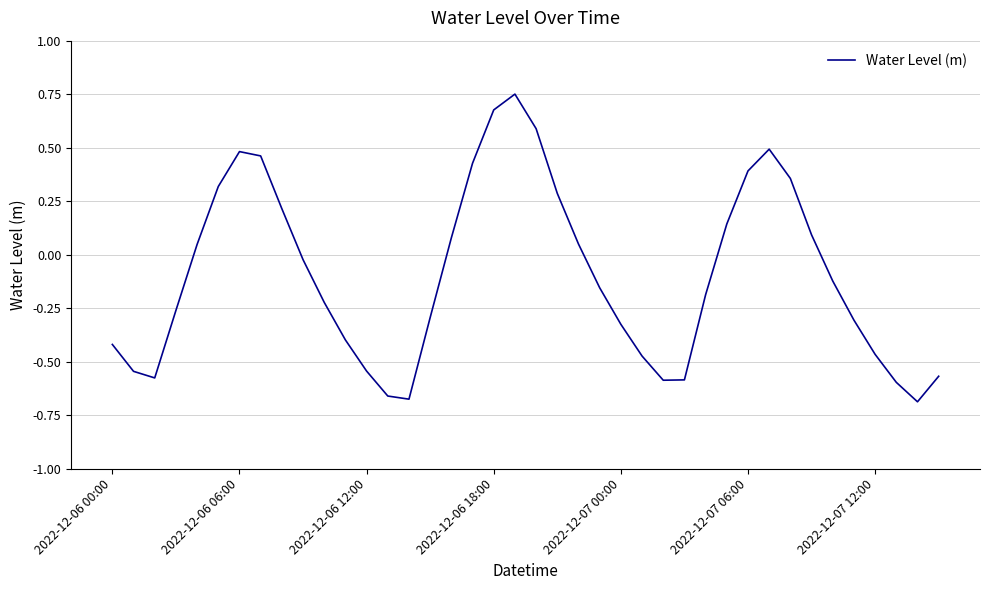

What is the difference between the second highest and minimum values?

1.4